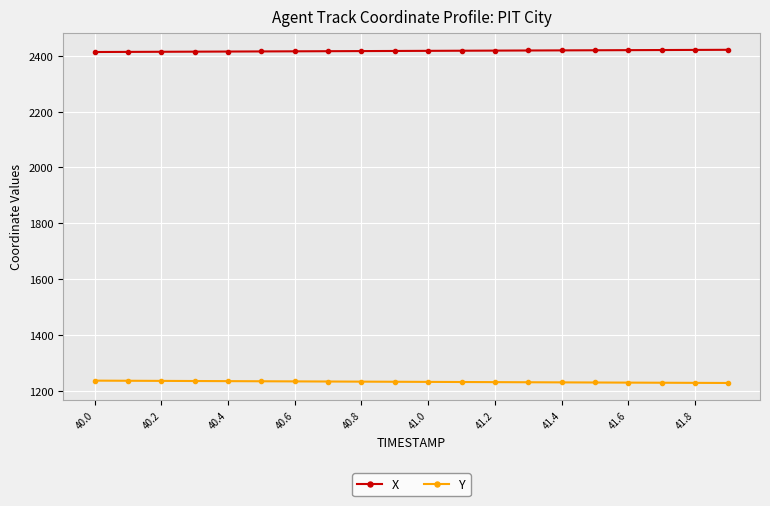

Which series has the largest total across all categories?

X